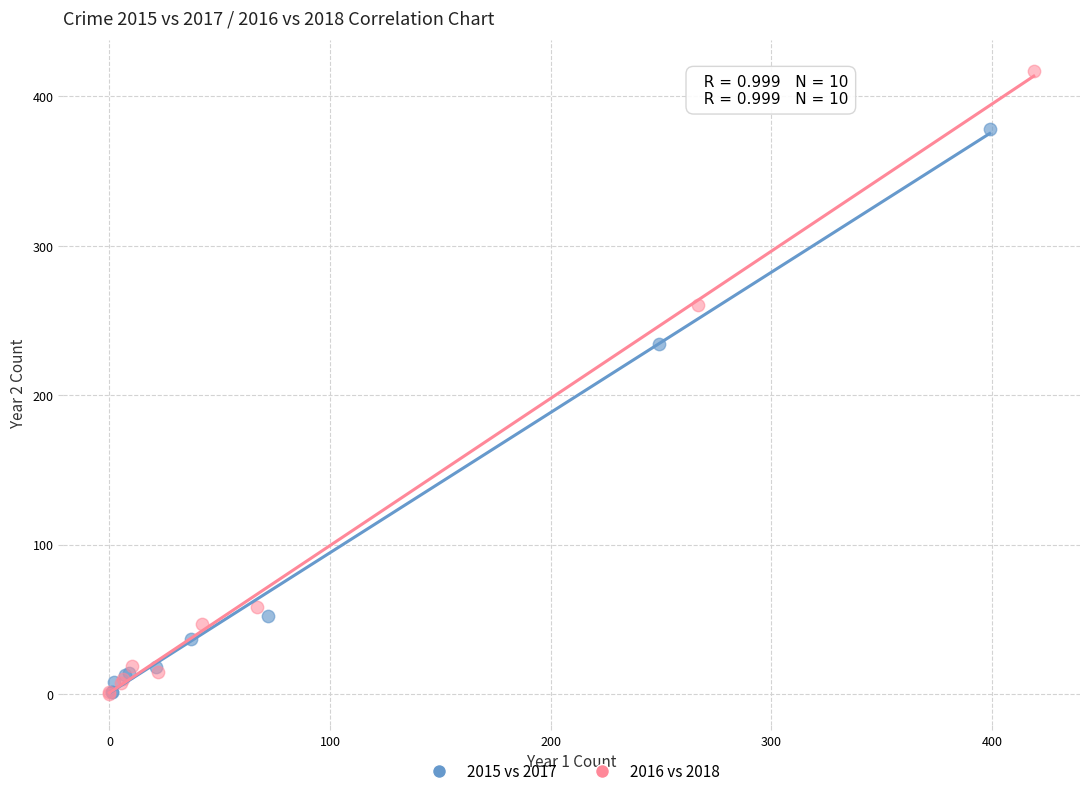

Which series has the largest Y range (max minus min)?

2016 vs 2018